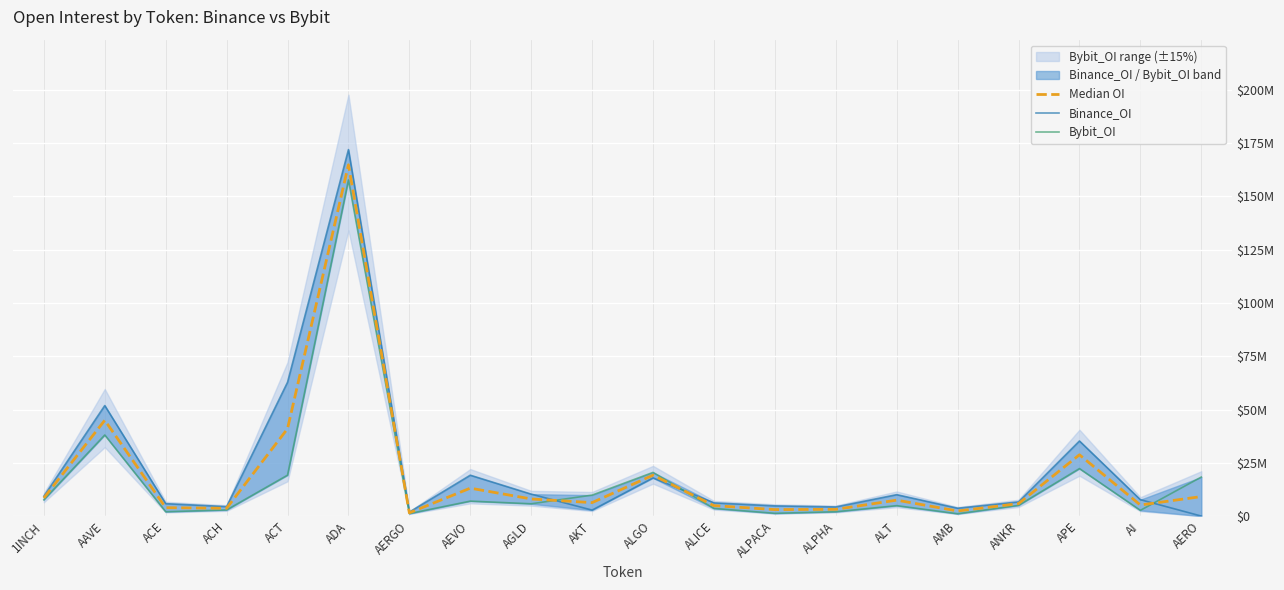

Reading left to right, list all the values displayed in this chart.

Median OI: 1INCH=8478666.5	AAVE=44956474.5	ACE=3933310.0	ACH=3658818.0	ACT=41002246.5	ADA=164850874.0	AERGO=1524578.5	AEVO=13098365.5	AGLD=8032437.5	AKT=6313923.5	ALGO=19195723.0	ALICE=4890359.5	ALPACA=3044779.0	ALPHA=3159532.0	ALT=7468528.5	AMB=2389766.0	ANKR=5835872.0	APE=28761096.5	AI=5189878.0	AERO=9153887.5
Binance_OI: 1INCH=9326220.0	AAVE=51862953.0	ACE=5830136.0	ACH=4438719.0	ACT=62808019.0	ADA=171978766.0	AERGO=1881963.0	AEVO=19179937.0	AGLD=10296765.0	AKT=2797488.0	ALGO=17904439.0	ALICE=6193667.0	ALPACA=4791768.0	ALPHA=4288812.0	ALT=10044564.0	AMB=3685397.0	ANKR=6656240.0	APE=35240817.0	AI=7696157.0	AERO=0.0
Bybit_OI: 1INCH=7631113.0	AAVE=38049996.0	ACE=2036484.0	ACH=2878917.0	ACT=19196474.0	ADA=157722982.0	AERGO=1167194.0	AEVO=7016794.0	AGLD=5768110.0	AKT=9830359.0	ALGO=20487007.0	ALICE=3587052.0	ALPACA=1297790.0	ALPHA=2030252.0	ALT=4892493.0	AMB=1094135.0	ANKR=5015504.0	APE=22281376.0	AI=2683599.0	AERO=18307775.0